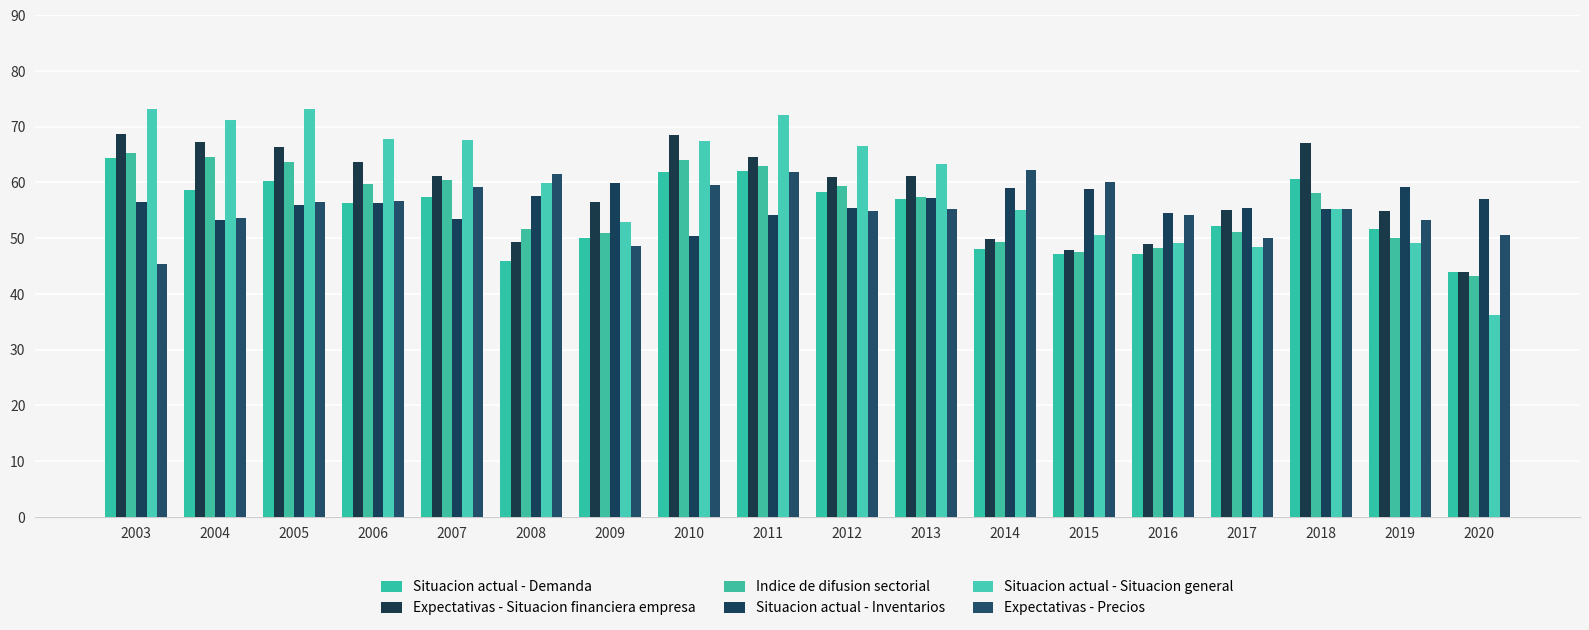

What is the total value across all series at 2004?

368.4